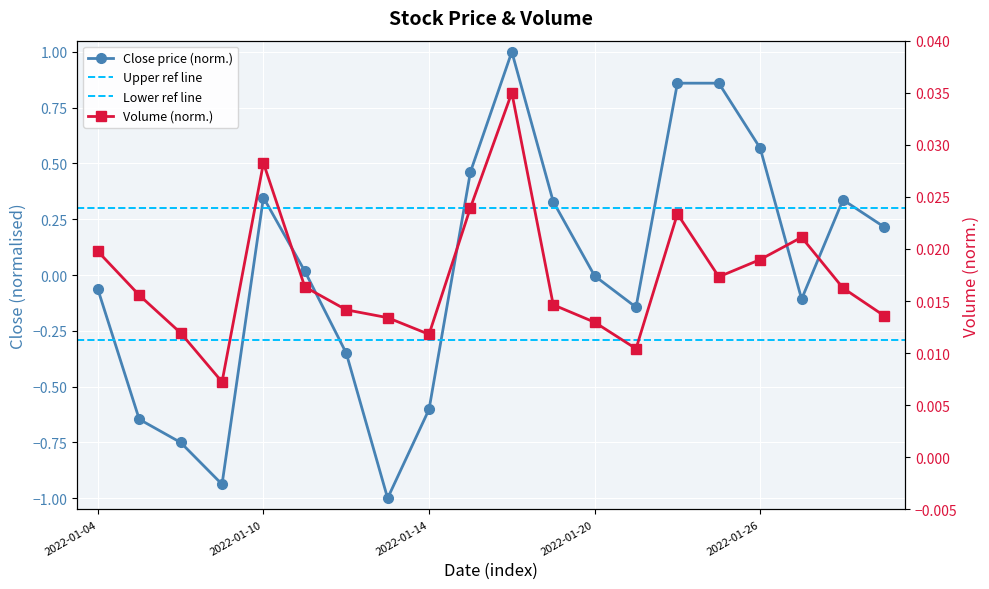

Which series changed the most between 2022-01-13 and 2022-02-07?

close